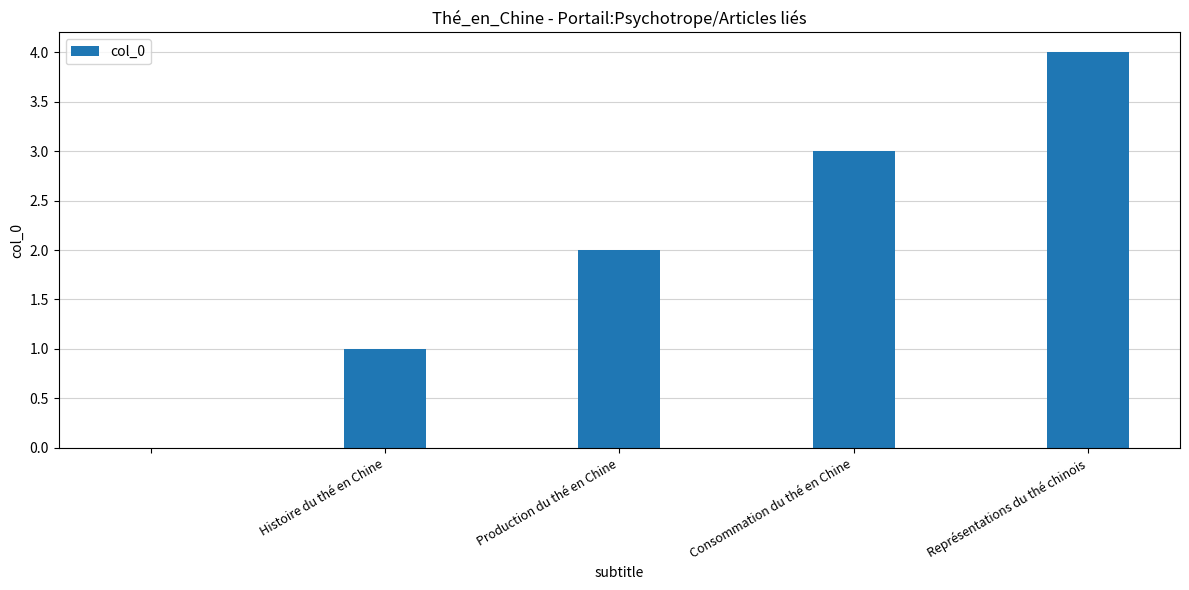

What is the sum of all values?

10